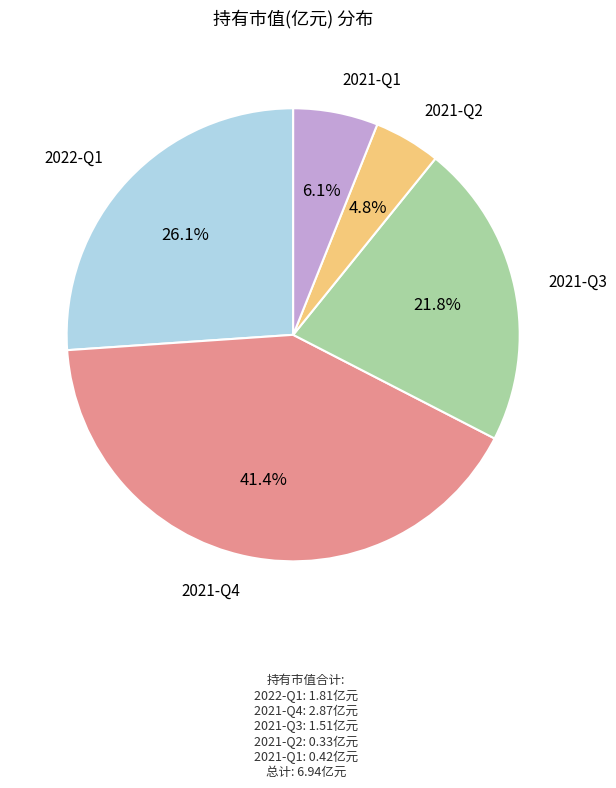

Is there any slice that represents more than half of the pie?

No